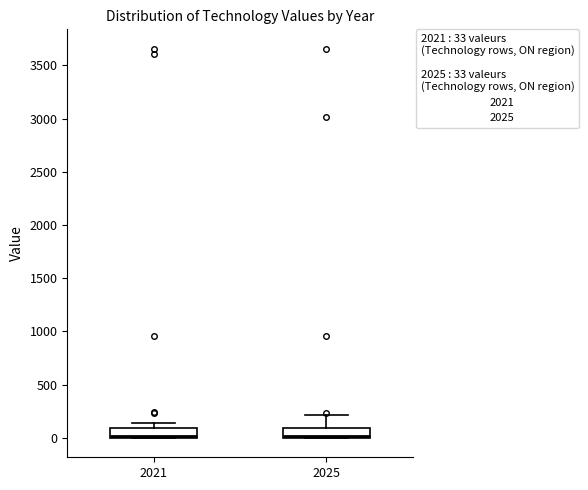

Reading left to right, transcribe this box plot: for each box, give where its median line is, the range the box spans, and where its two whiskers end, as read against the y-axis. The values are not printed on the chart, so give them approximately, as read against the axis.

2021: median 0 (just above the box's lower edge), box 0 to 100, whiskers 0 to 150
2025: median 0 (just above the box's lower edge), box 0 to 100, whiskers 0 to 200